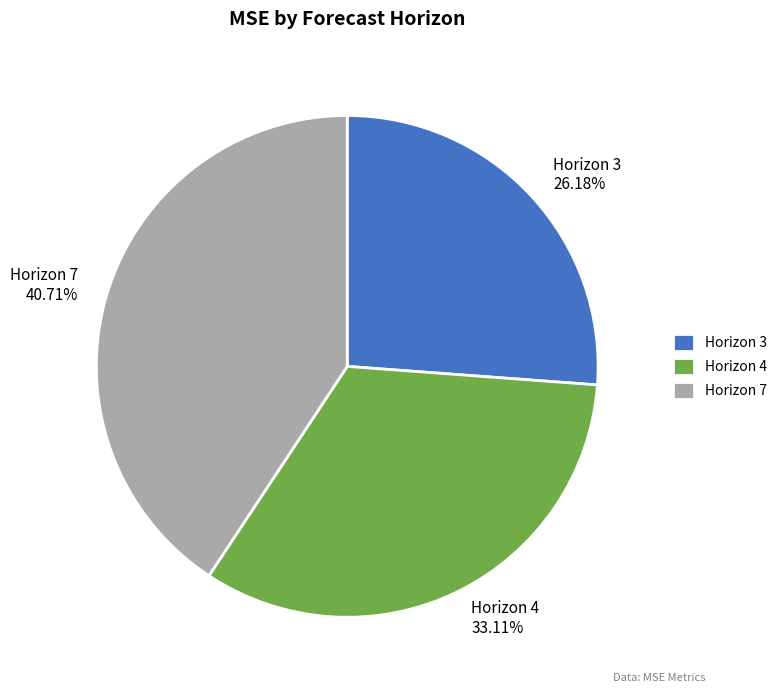

Is it true that Horizon 7 is 41% of the pie?

True